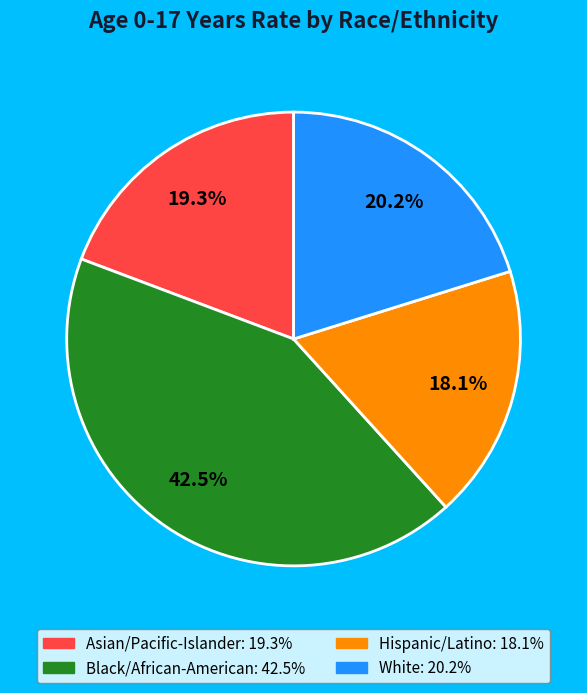

Which has a higher value, Hispanic/Latino or Asian/Pacific-Islander?

Asian/Pacific-Islander